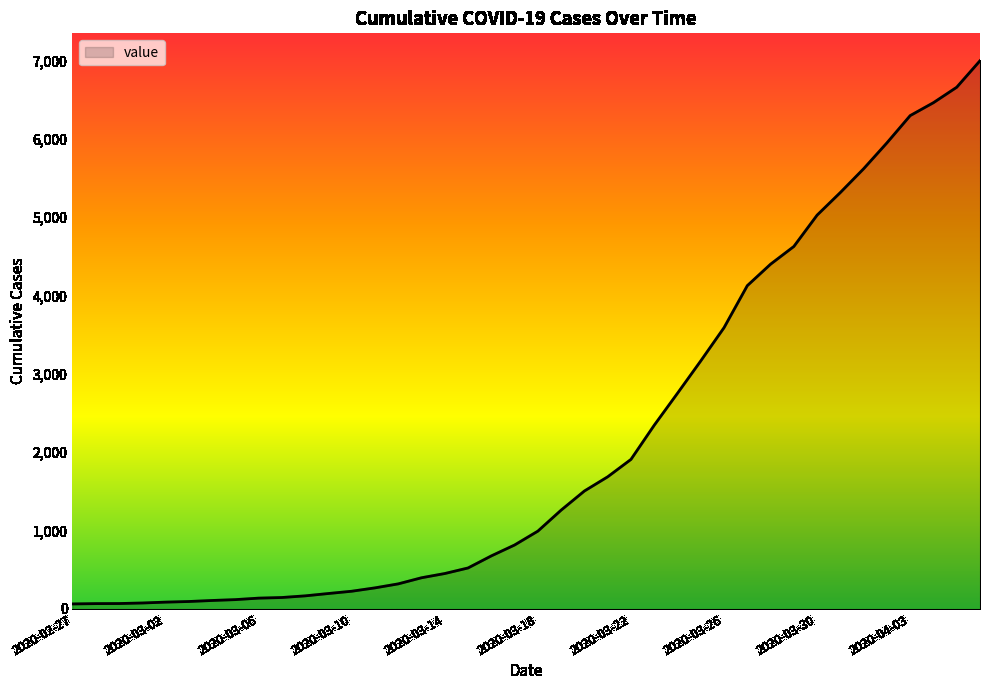

What is the difference between the maximum and minimum values?

6931